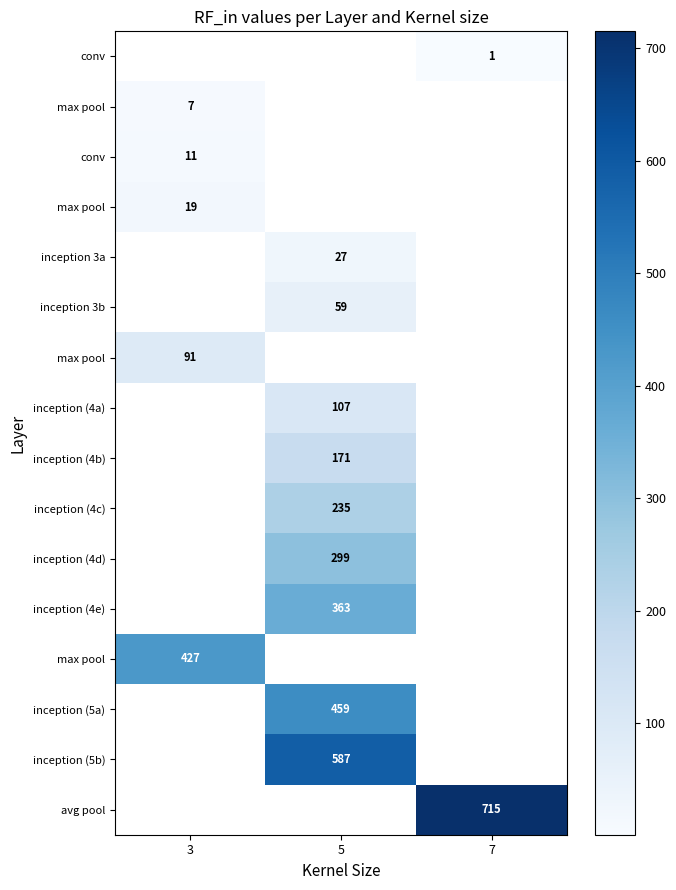

How many categories are shown in the chart?

3